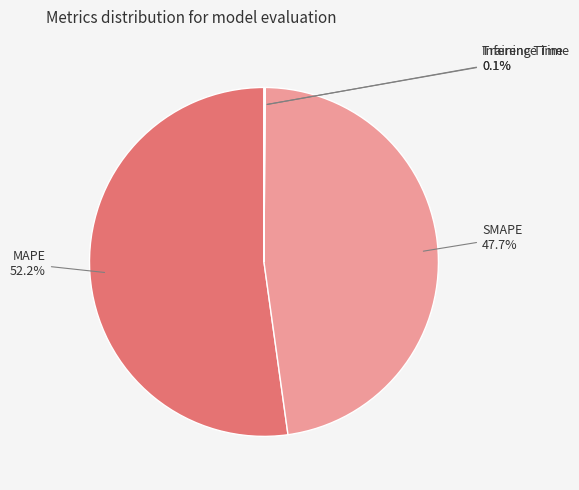

Is there any slice that represents more than half of the pie?

Yes